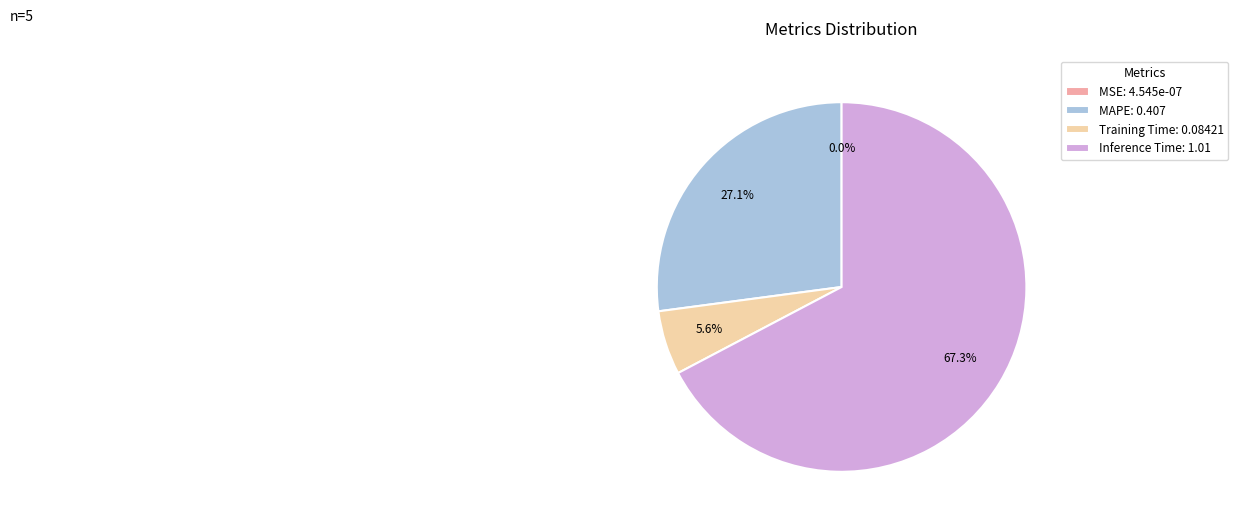

Which has a higher value, Inference Time: 1.01 or Training Time: 0.08421?

Inference Time: 1.01